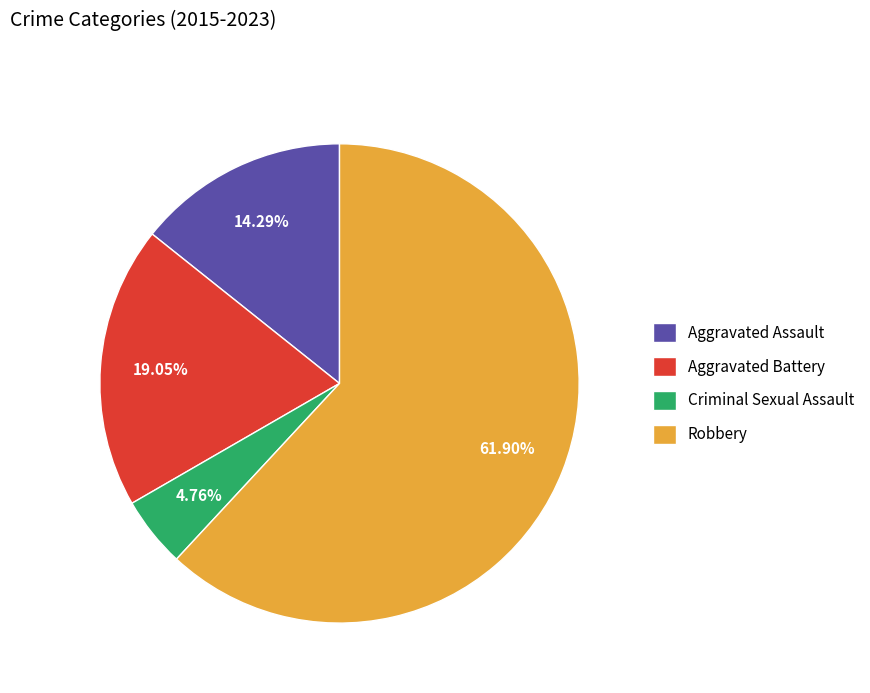

How much of the chart is everything except Robbery?

38.1%